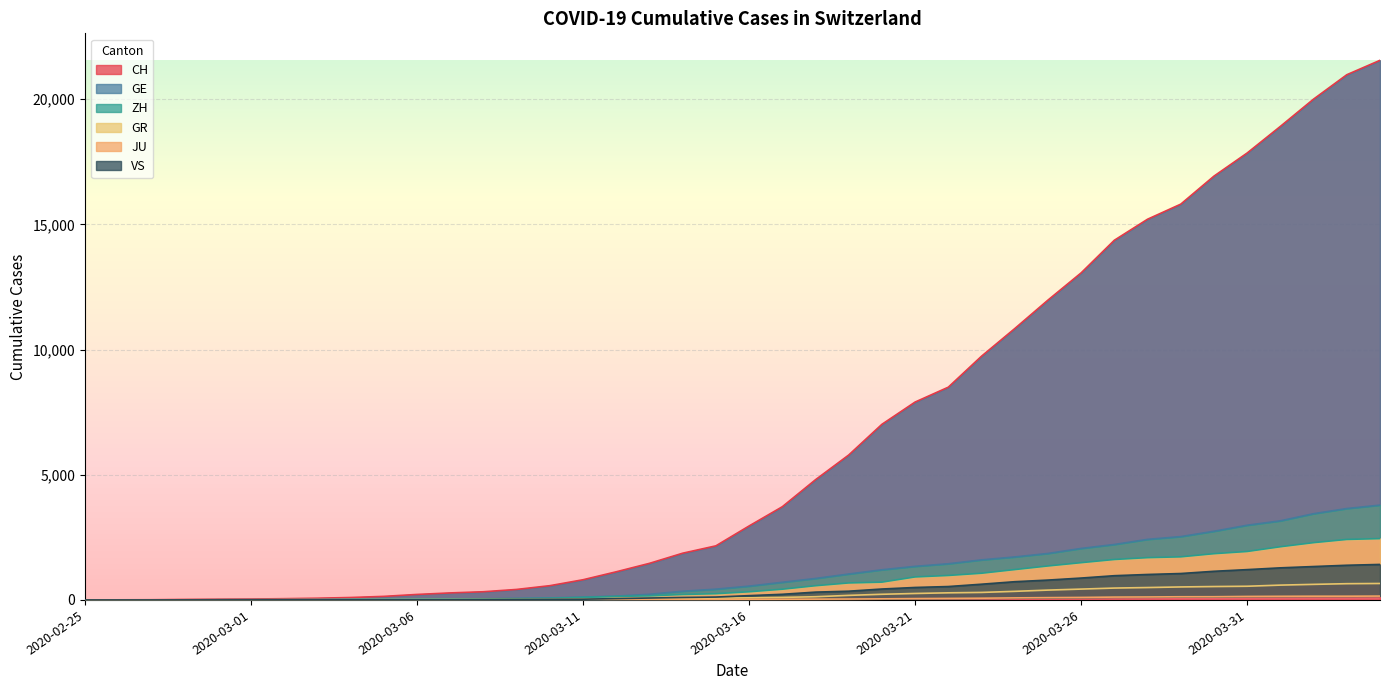

At how many categories does at least one series exceed 16238?

6